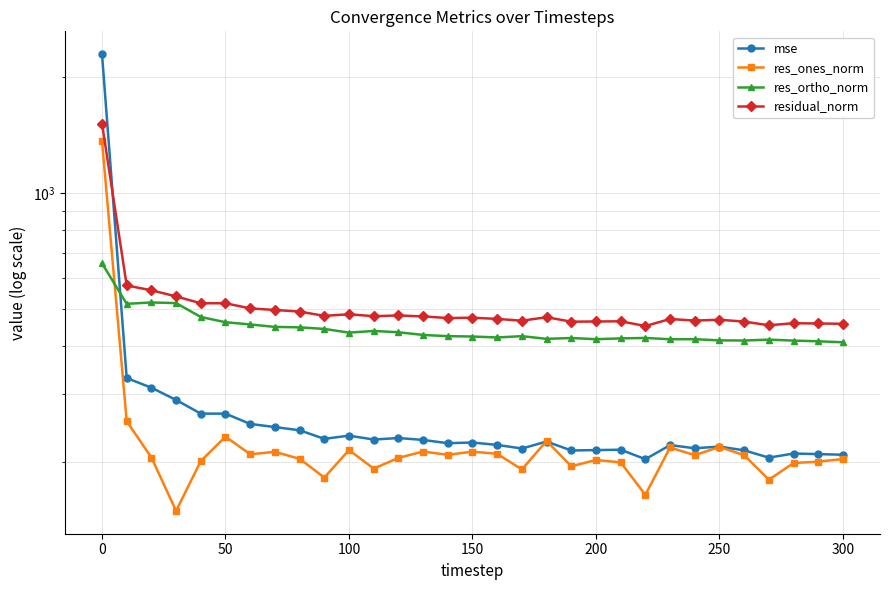

What is the value of the res_ones_norm point at the 5th from the left?

201.2